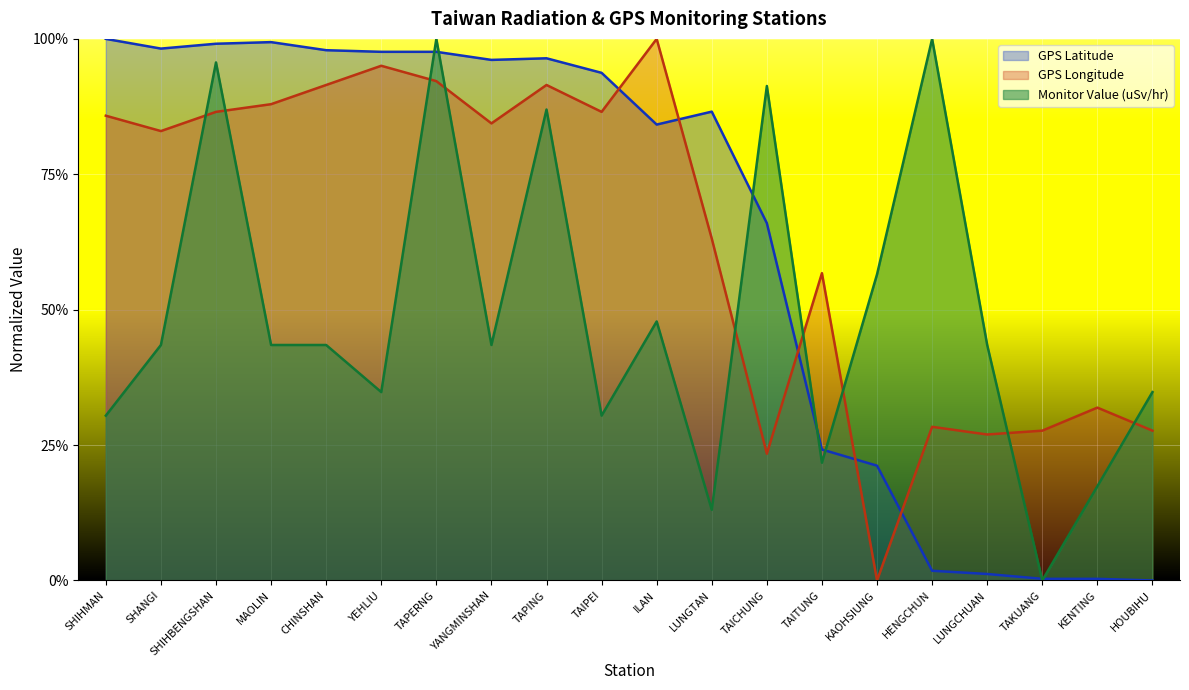

True or false: GPS Longitude and Monitor Value (uSv/hr) intersect in this chart.

True